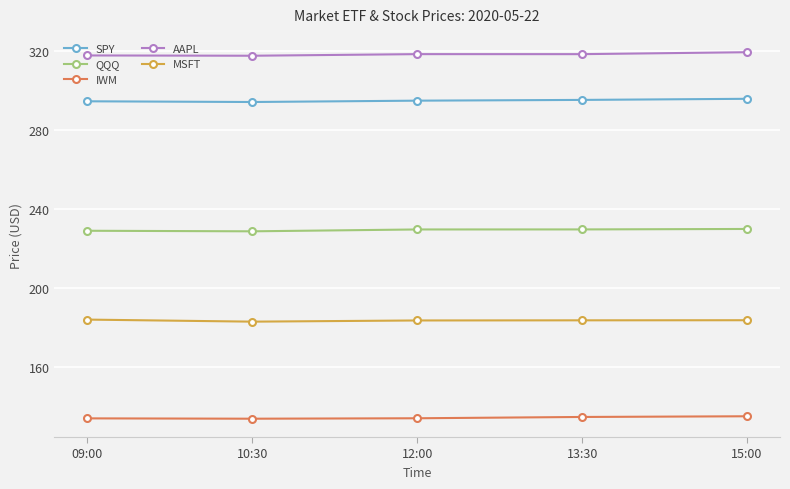

What is the value of the IWM point at the 5th from the left?

135.0